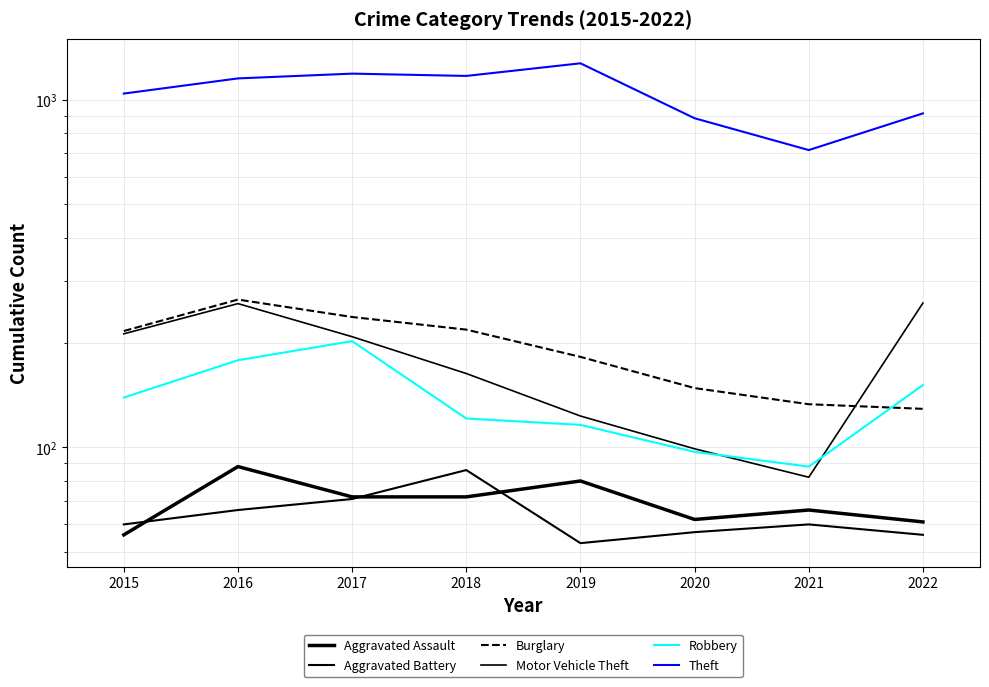

Which has a higher value, 2019 or 2016?

2016